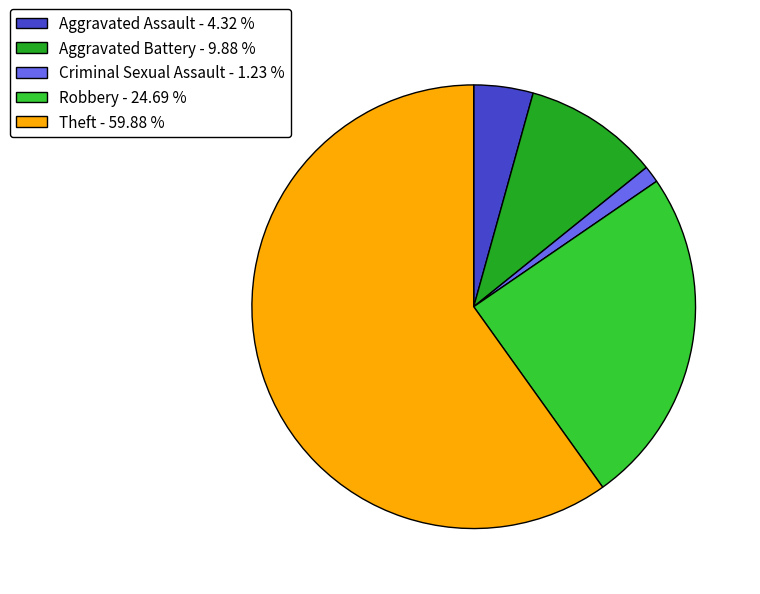

True or false: Aggravated Battery accounts for 10% of the total.

True